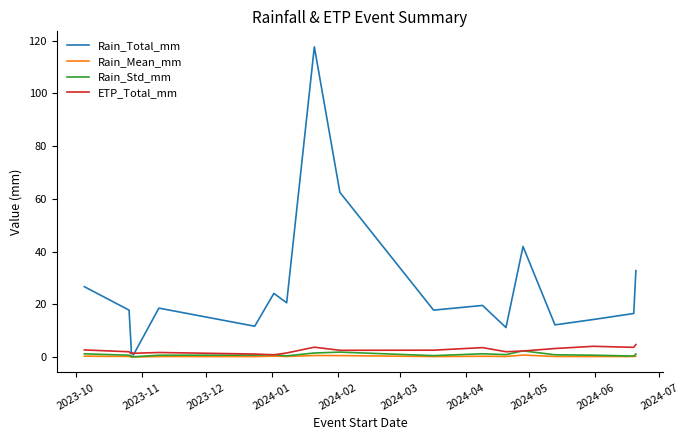

True or false: Rain_Mean_mm and Rain_Std_mm intersect in this chart.

False